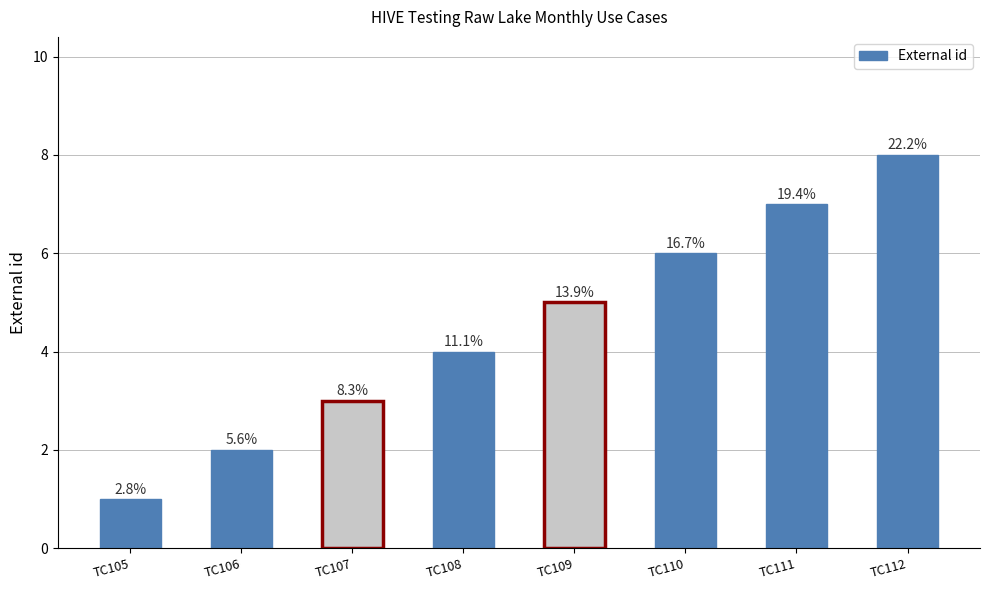

How many bars are there in total?

8